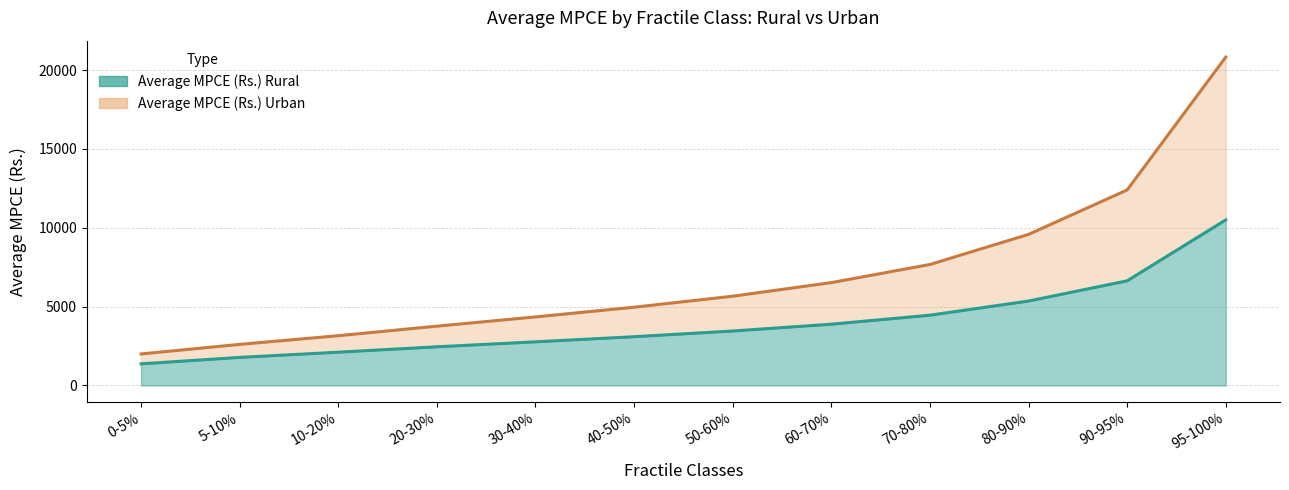

List the labels in order of Average MPCE (Rs.) Rural value, largest first.

95-100%, 90-95%, 80-90%, 70-80%, 60-70%, 50-60%, 40-50%, 30-40%, 20-30%, 10-20%, 5-10%, 0-5%